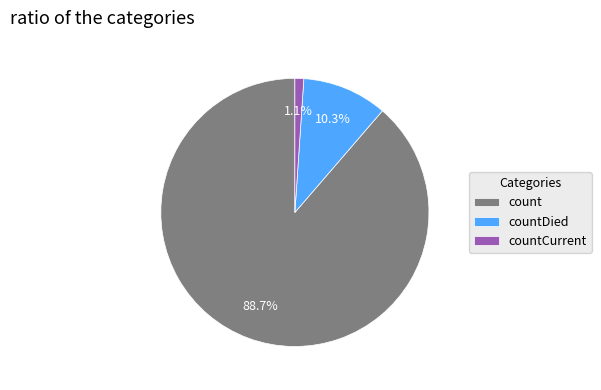

Which has a higher value, countDied or countCurrent?

countDied